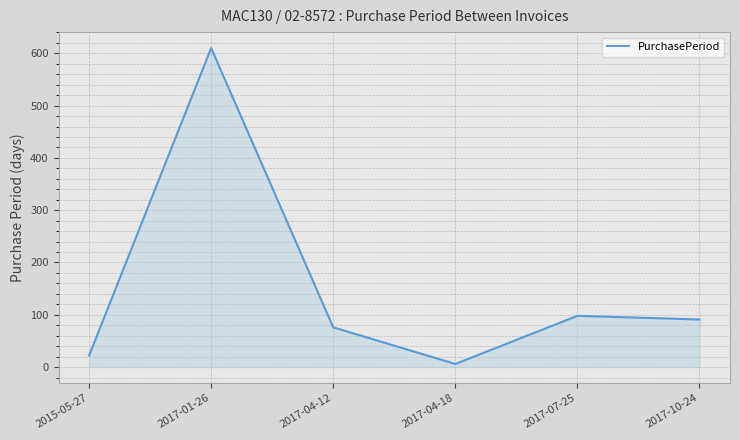

What is the minimum value shown in the chart?

6